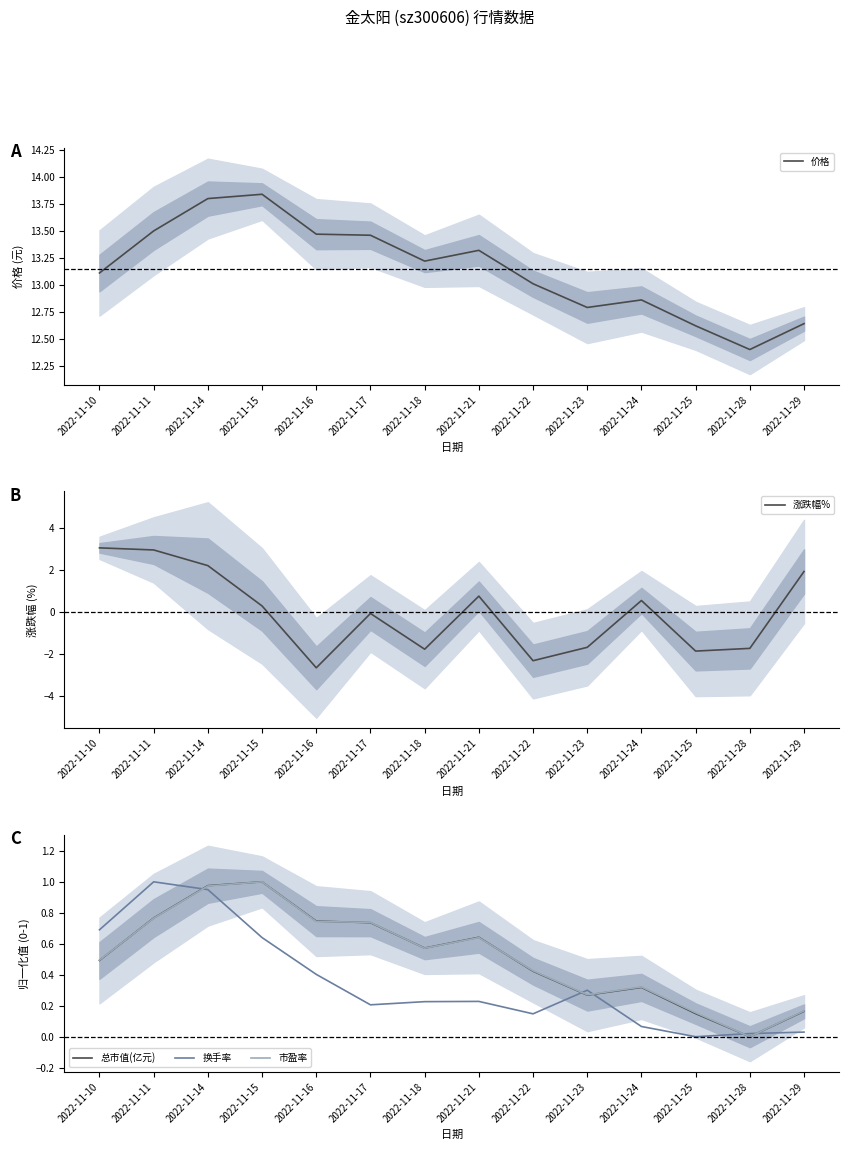

Which series has the largest range (max minus min)?

涨跌幅%